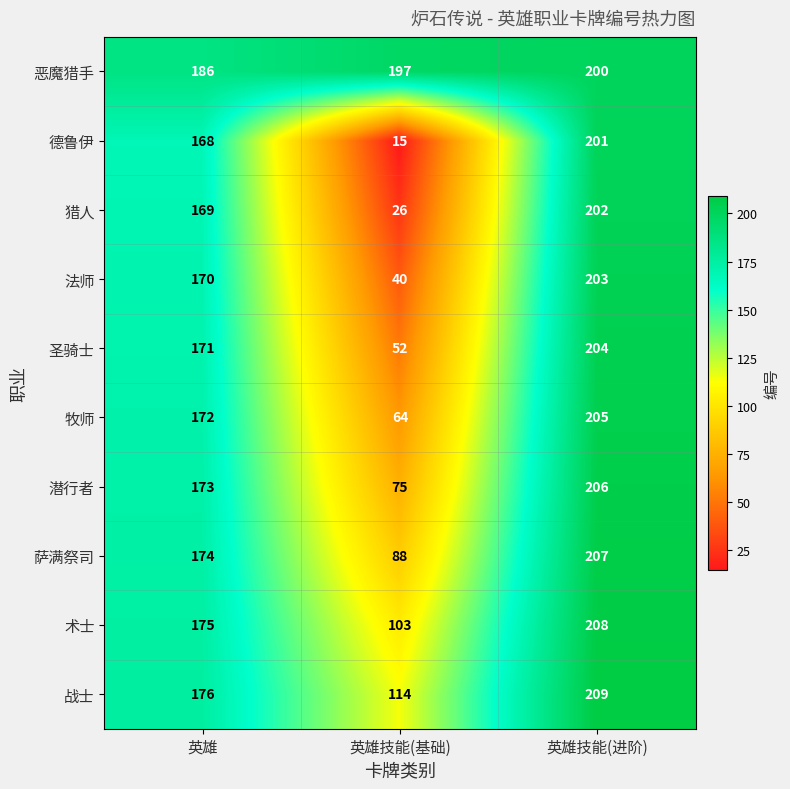

What is the total value across all series at 英雄技能(基础)?

774